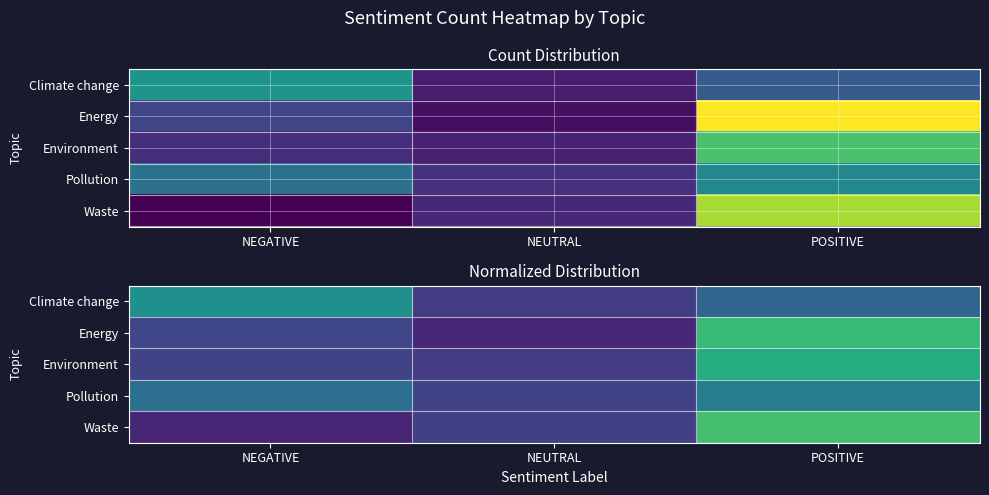

The Climate change series shows 0.1 at NEUTRAL. True or false?

False